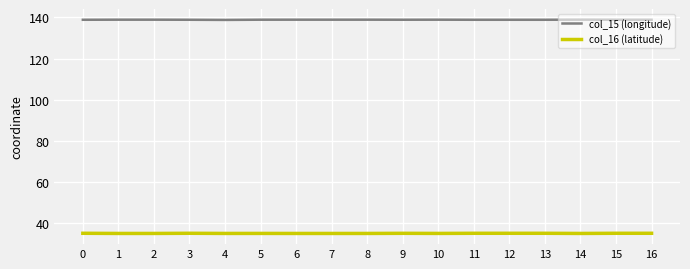

What is the spread (max minus min) of values at 11?

103.8